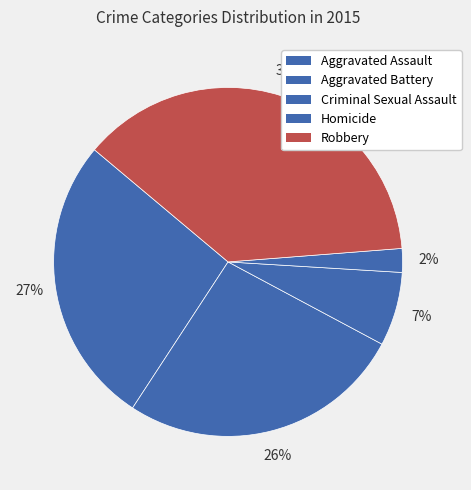

Does Aggravated Assault account for over 50% of the chart?

No